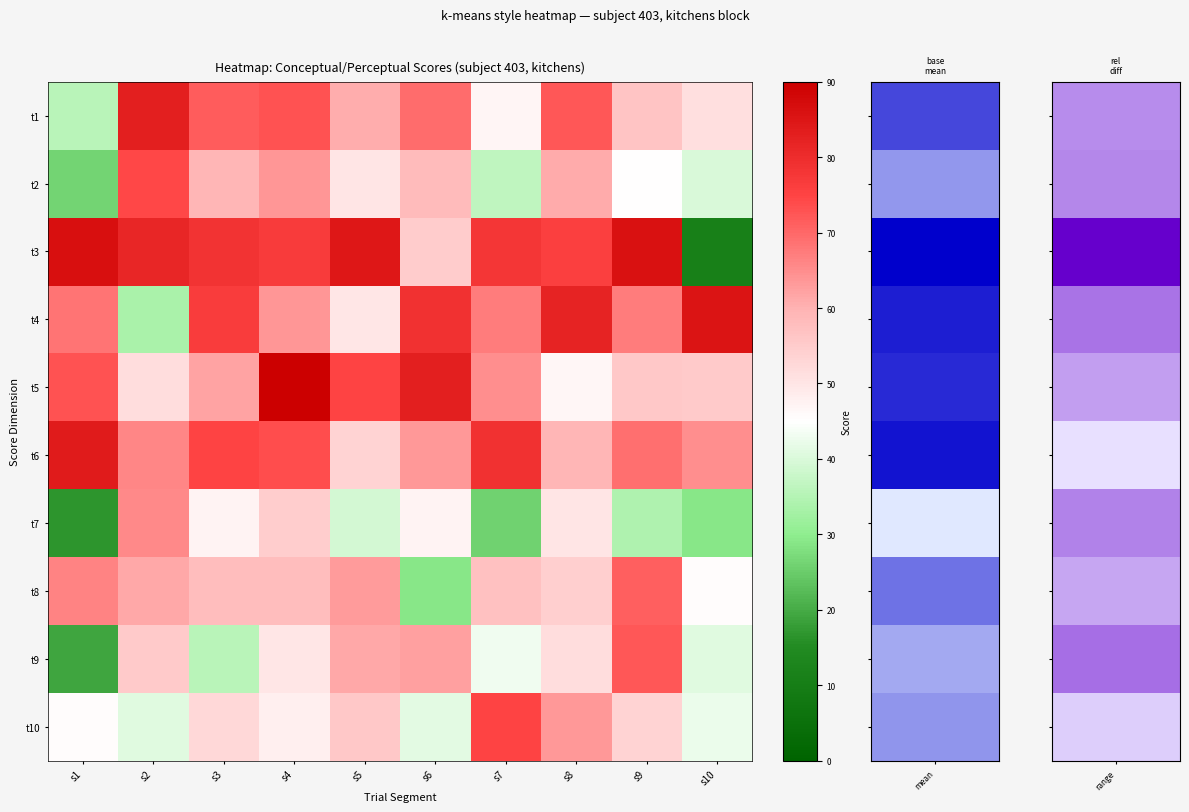

At which category is the sum across all series the highest?

s4